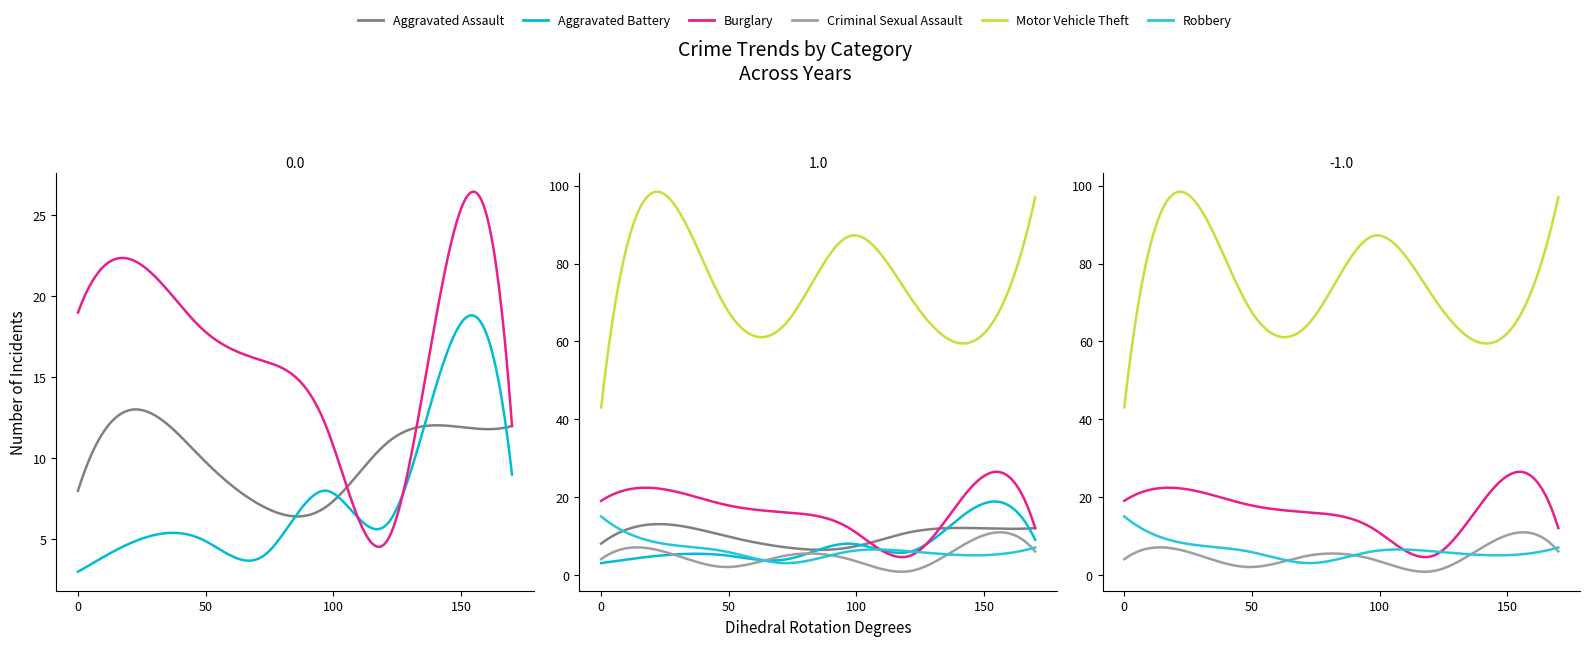

Reading left to right, list all the values displayed in this chart.

Aggravated Assault: 2015=8	2016=13	2017=10	2018=7	2019=7	2020=11	2021=12	2022=12
Aggravated Battery: 2015=3	2016=5	2017=5	2018=4	2019=8	2020=6	2021=17	2022=9
Burglary: 2015=19	2016=22	2017=18	2018=16	2019=12	2020=5	2021=23	2022=12
Criminal Sexual Assault: 2015=4	2016=6	2017=2	2018=5	2019=4	2020=1	2021=9	2022=6
Motor Vehicle Theft: 2015=43	2016=98	2017=69	2018=65	2019=87	2020=71	2021=60	2022=97
Robbery: 2015=15	2016=8	2017=6	2018=3	2019=6	2020=6	2021=5	2022=7